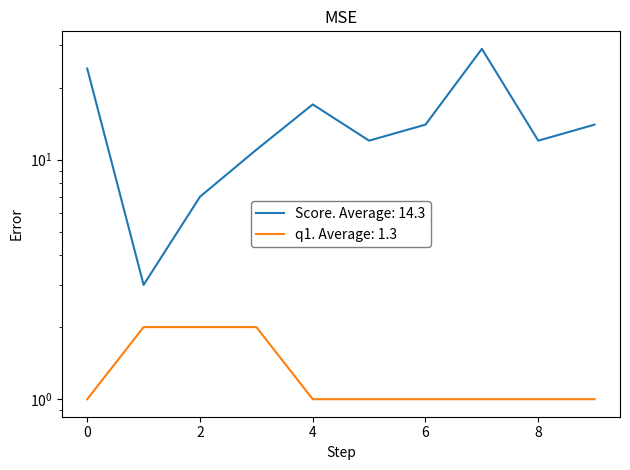

How many data points in Score are above 14?

3